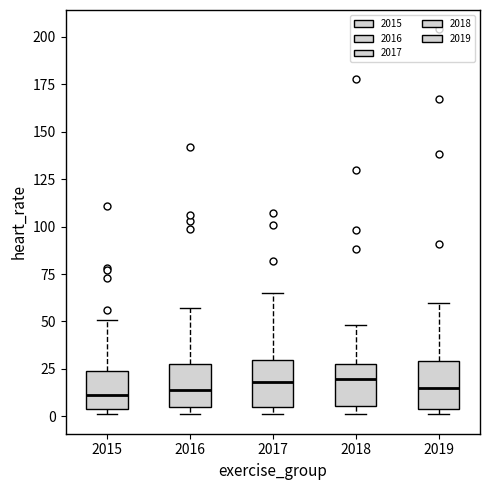

Reading left to right, transcribe this box plot: for each box, give where its median line is, the range the box spans, and where its two whiskers end, as read against the y-axis. The values are not printed on the chart, so give them approximately, as read against the axis.

2015: median 10, box 5 to 25, whiskers 0 to 50
2016: median 15, box 5 to 30, whiskers 0 to 55
2017: median 20, box 5 to 30, whiskers 0 to 65
2018: median 20, box 5 to 30, whiskers 0 to 50
2019: median 15, box 5 to 30, whiskers 0 to 60